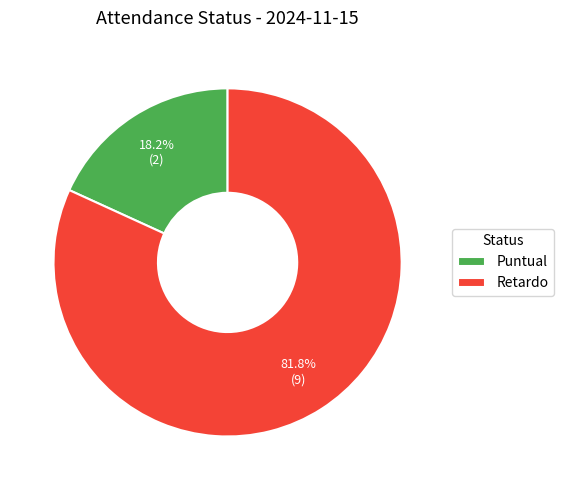

Does Retardo account for over 50% of the chart?

Yes